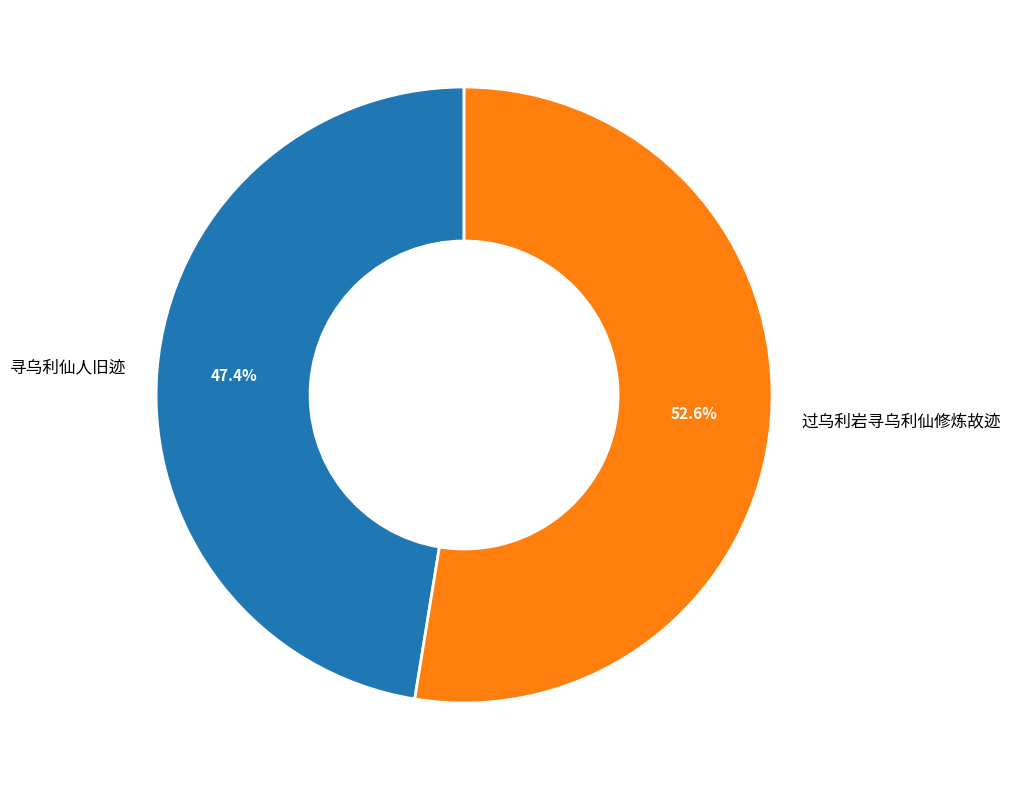

Is there any slice that represents more than half of the pie?

Yes